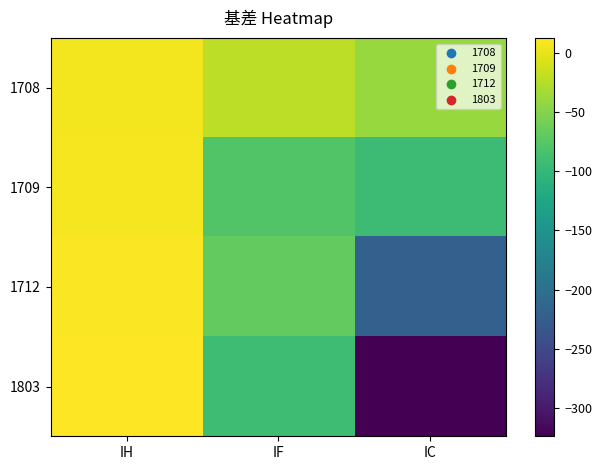

Reading left to right, list all the values displayed in this chart.

1708: IH=6.2	IF=-21.6	IC=-38.9
1709: IH=7.9	IF=-79.0	IC=-92.7
1712: IH=10.1	IF=-68.8	IC=-220.1
1803: IH=12.5	IF=-92.4	IC=-323.9